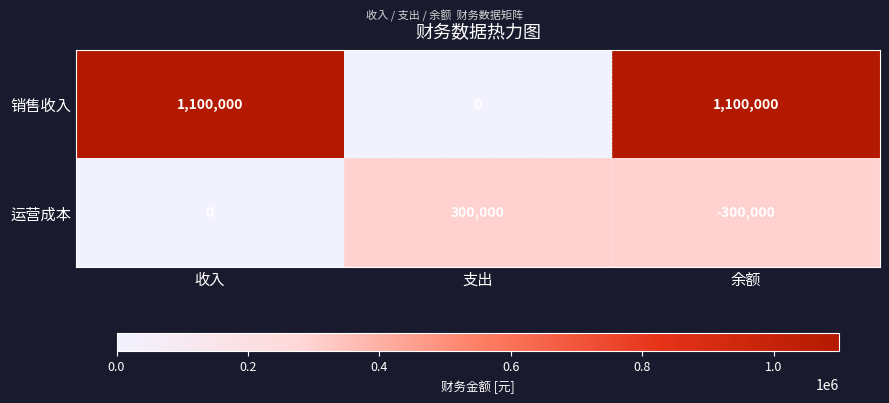

The value of 销售收入 at 收入 is 1100000. True or false?

True